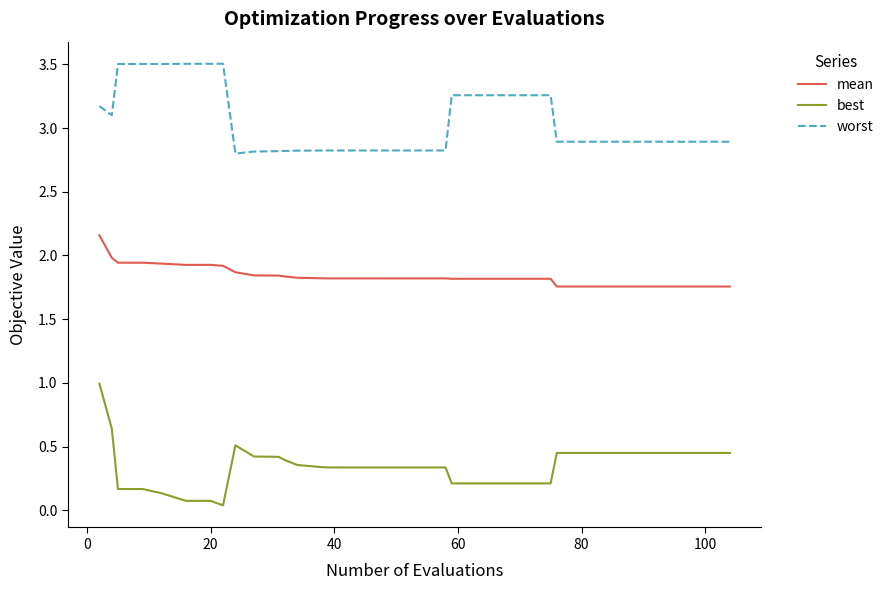

What is the difference between the maximum and minimum values in the worst series?

0.7